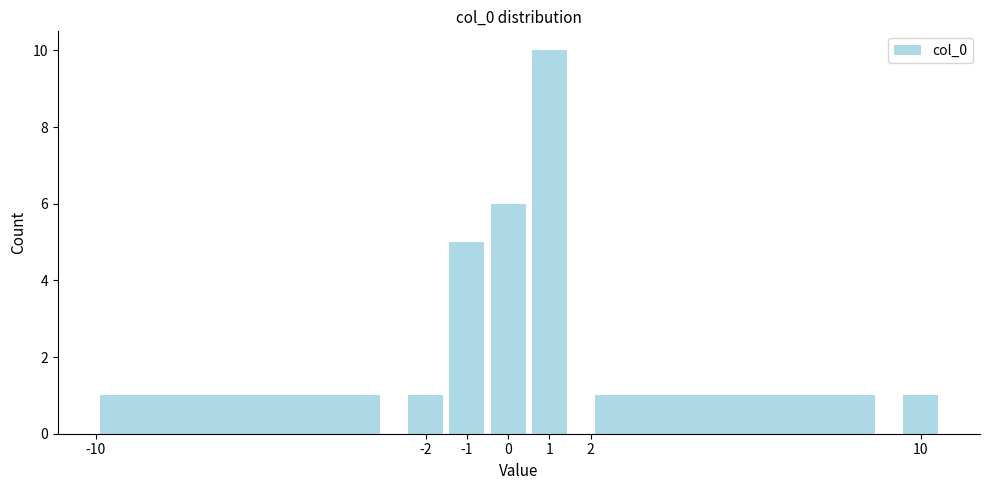

Which range on the x-axis has the tallest bar?

0.5 to 1.5